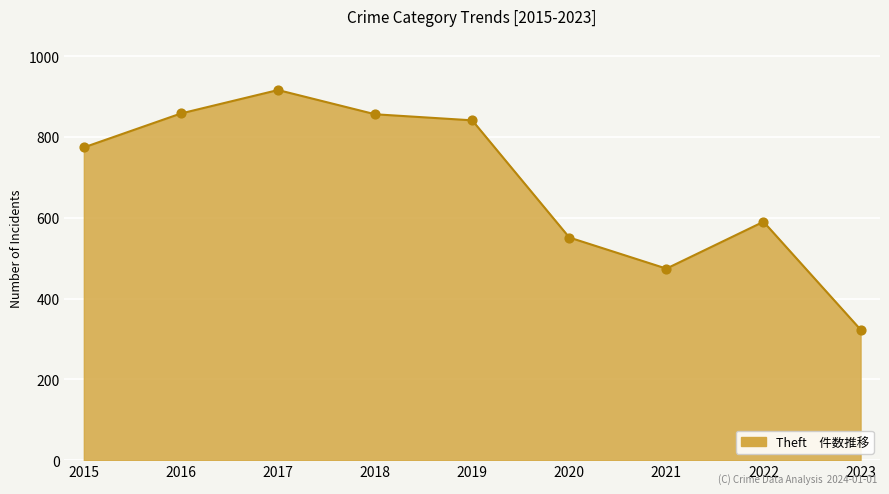

What is the change in value from 2018 to 2020?

-305